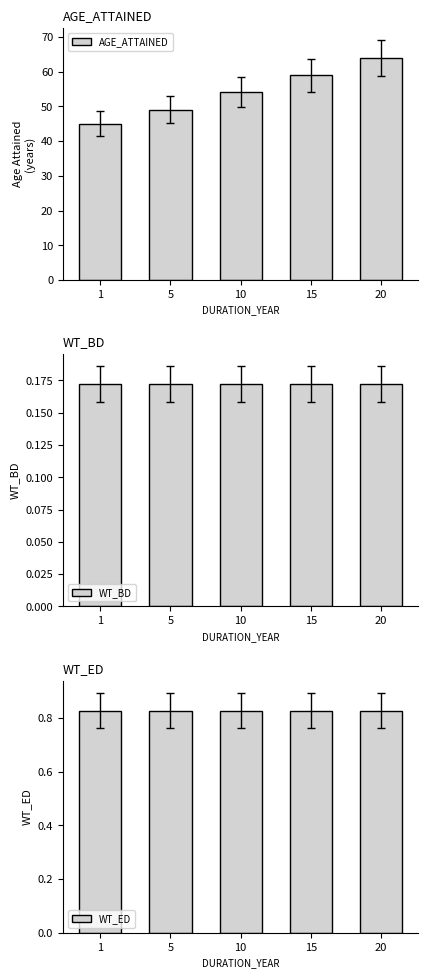

Rank the series by their maximum value, from lowest to highest.

WT_BD, WT_ED, AGE_ATTAINED